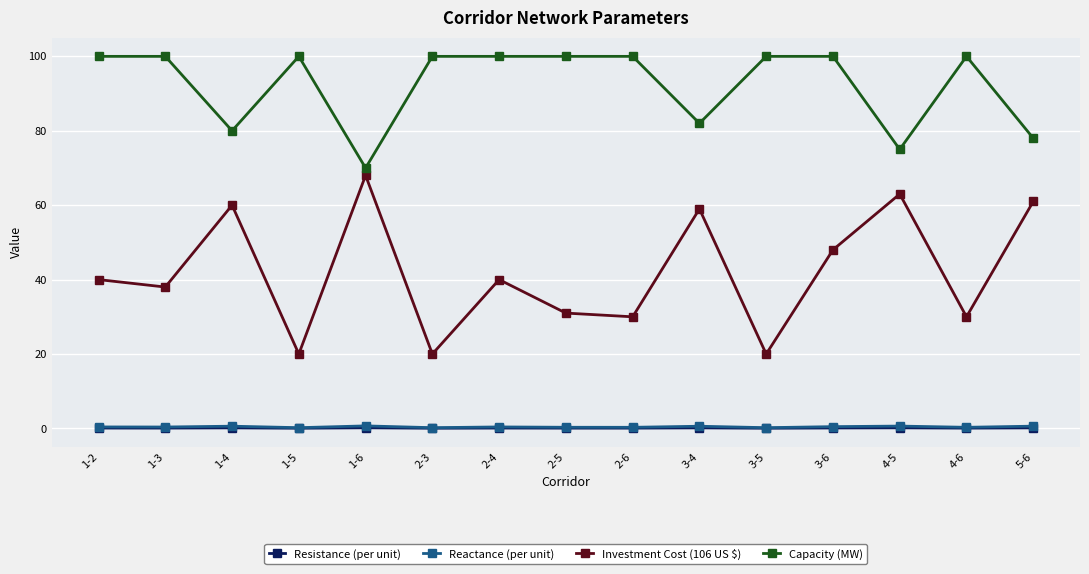

Count the number of categories in the chart.

15